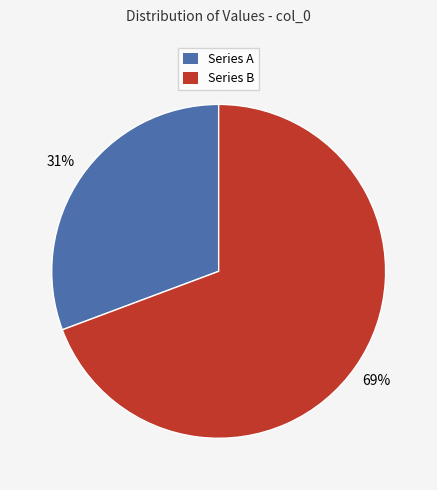

Is there a majority slice in this chart?

Yes